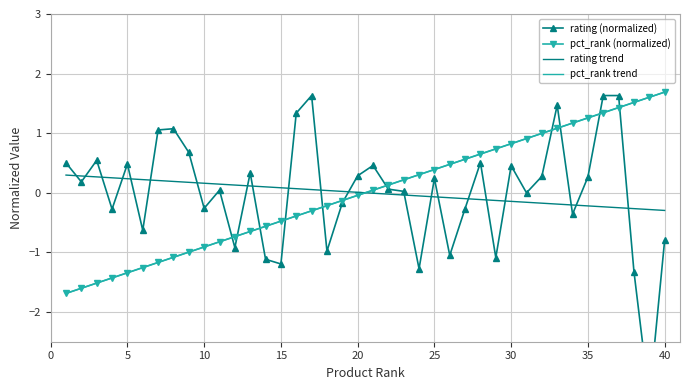

Reading right to left, transcribe all the data shown in this chart.

rating (normalized): -0.8	-3.5	-1.3	1.6	1.6	0.3	-0.4	1.5	0.3	-0.0	0.5	-1.1	0.5	-0.3	-1.1	0.2	-1.3	0.0	0.1	0.5	0.3	-0.2	-1.0	1.6	1.3	-1.2	-1.1	0.3	-0.9	0.0	-0.3	0.7	1.1	1.1	-0.6	0.5	-0.3	0.5	0.2	0.5
pct_rank (normalized): 1.7	1.6	1.5	1.4	1.3	1.3	1.2	1.1	1.0	0.9	0.8	0.7	0.6	0.6	0.5	0.4	0.3	0.2	0.1	0.0	-0.0	-0.1	-0.2	-0.3	-0.4	-0.5	-0.6	-0.6	-0.7	-0.8	-0.9	-1.0	-1.1	-1.2	-1.3	-1.3	-1.4	-1.5	-1.6	-1.7
rating trend: -0.3	-0.3	-0.3	-0.3	-0.2	-0.2	-0.2	-0.2	-0.2	-0.2	-0.1	-0.1	-0.1	-0.1	-0.1	-0.1	-0.1	-0.0	-0.0	-0.0	0.0	0.0	0.0	0.1	0.1	0.1	0.1	0.1	0.1	0.1	0.2	0.2	0.2	0.2	0.2	0.2	0.3	0.3	0.3	0.3
pct_rank trend: 1.7	1.6	1.5	1.4	1.3	1.3	1.2	1.1	1.0	0.9	0.8	0.7	0.6	0.6	0.5	0.4	0.3	0.2	0.1	0.0	-0.0	-0.1	-0.2	-0.3	-0.4	-0.5	-0.6	-0.6	-0.7	-0.8	-0.9	-1.0	-1.1	-1.2	-1.3	-1.3	-1.4	-1.5	-1.6	-1.7